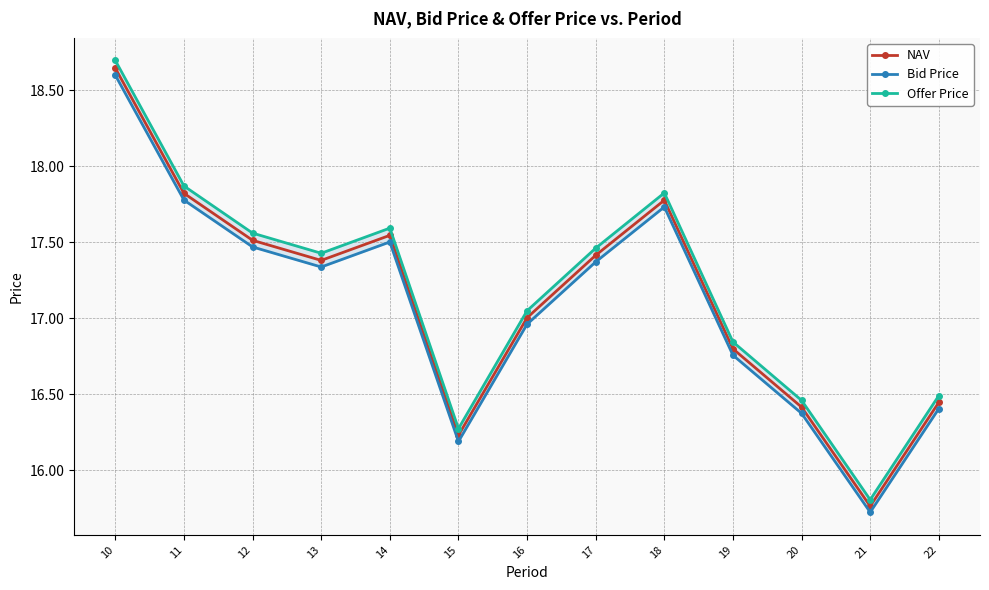

Reading left to right, list all the values displayed in this chart.

NAV: 18.6	17.8	17.5	17.4	17.5	16.2	17.0	17.4	17.8	16.8	16.4	15.8	16.4
Bid Price: 18.6	17.8	17.5	17.3	17.5	16.2	17.0	17.4	17.7	16.8	16.4	15.7	16.4
Offer Price: 18.7	17.9	17.6	17.4	17.6	16.3	17.0	17.5	17.8	16.8	16.5	15.8	16.5